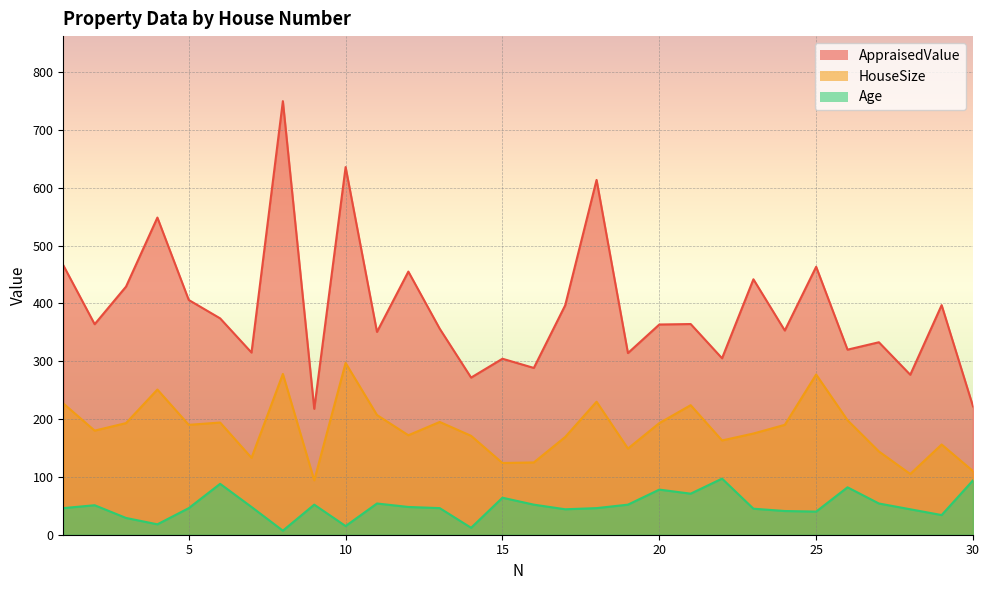

Count the number of categories in the chart.

30